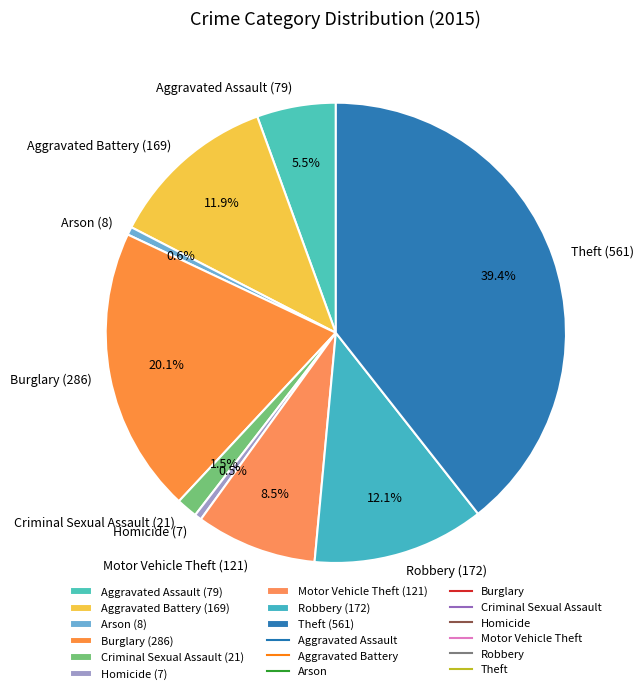

Is there any slice that represents more than half of the pie?

No